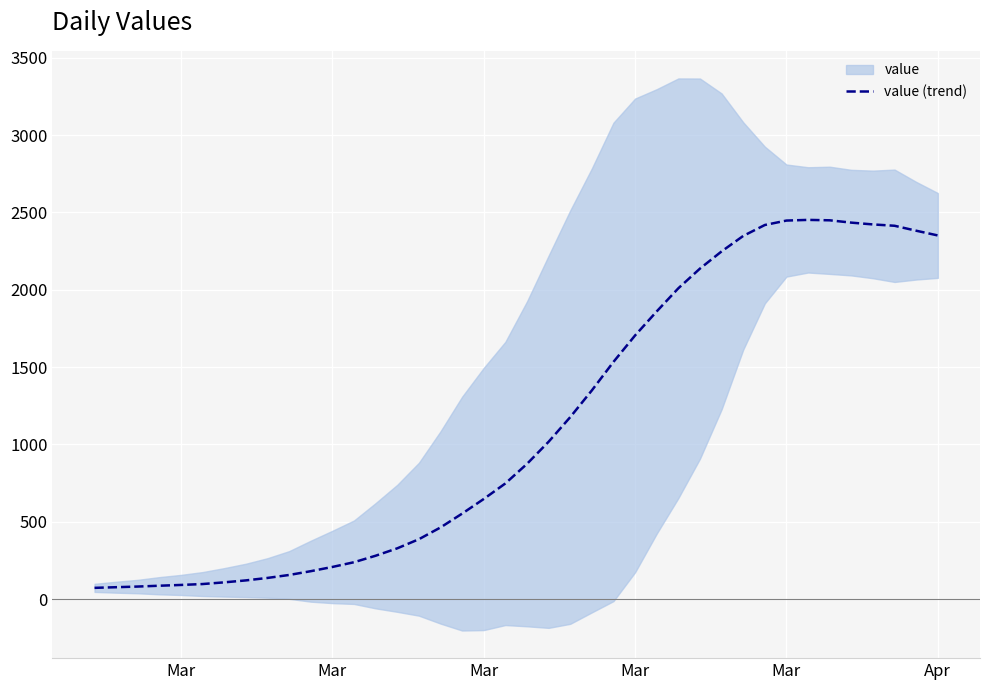

Which label corresponds to the smallest value in the chart?

Mar